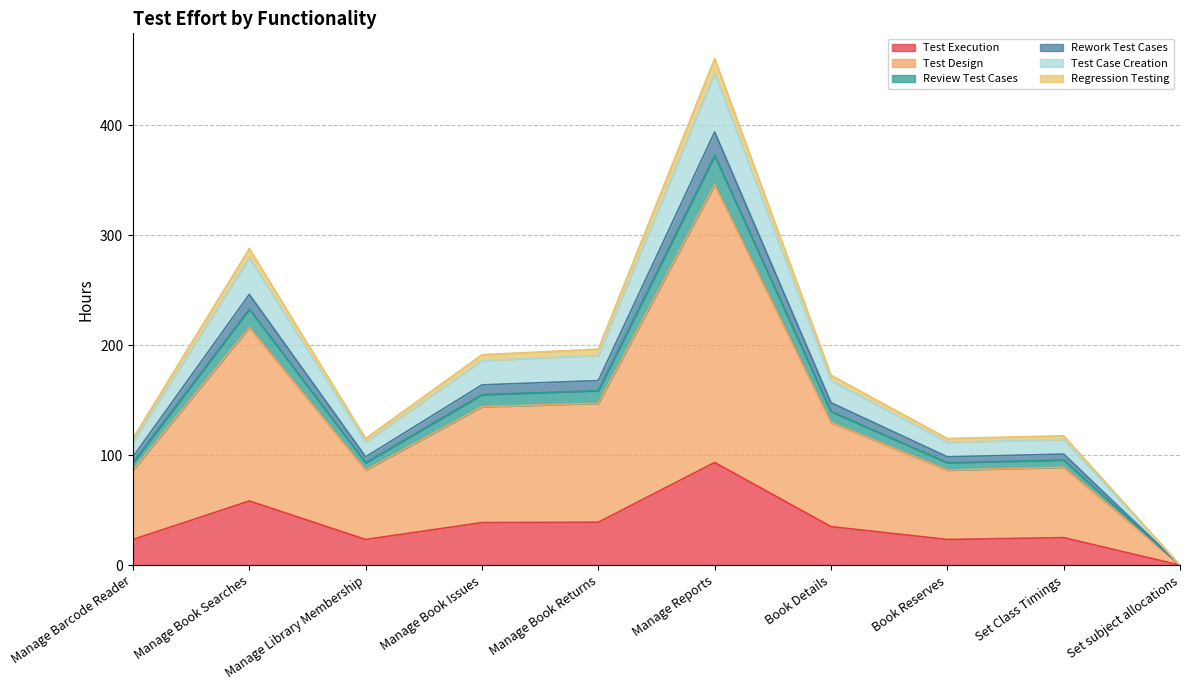

What is the highest value of the Test Execution series?

93.3